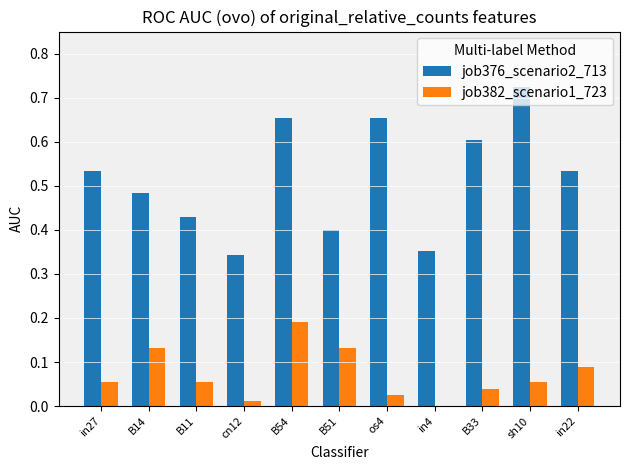

Which series has the largest total across all categories?

job376_scenario2_713